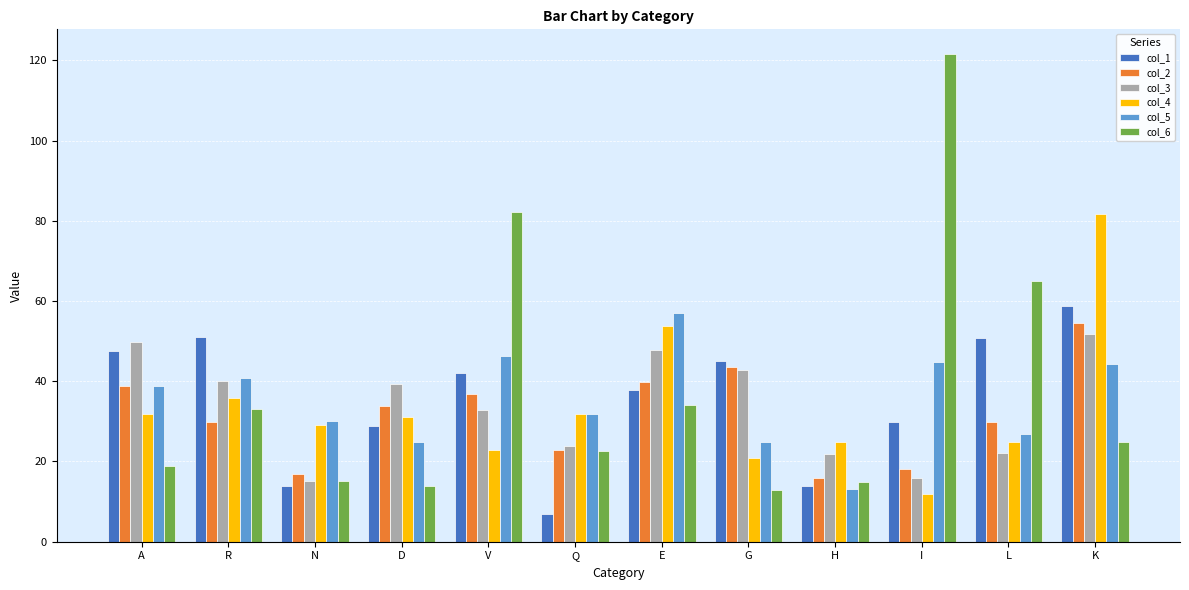

How many categories are shown in the chart?

12